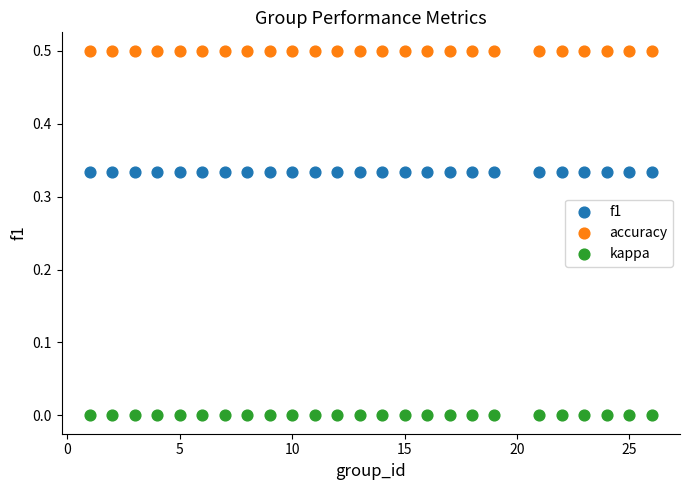

Which series contains the highest Y value?

accuracy